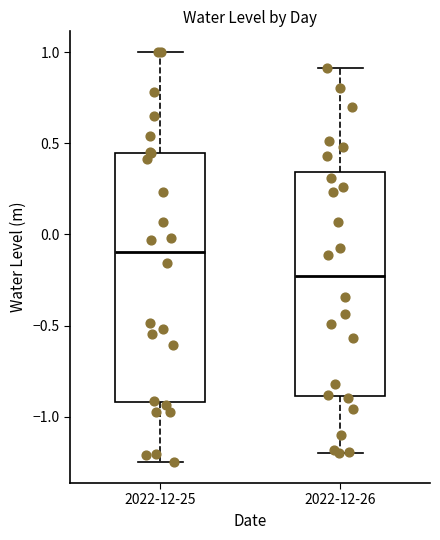

Where does the upper whisker of the box for 2022-12-25 end on the y-axis? The values are not printed on the chart, so give them approximately, as read against the axis.

1.00